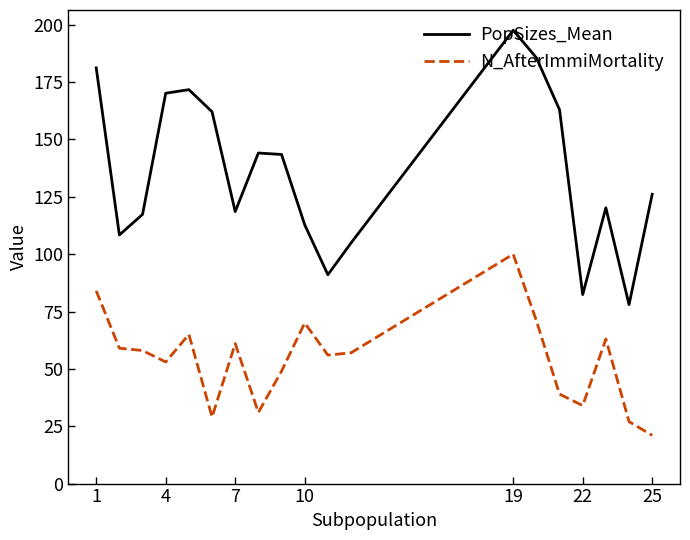

Which series has the widest spread of values?

PopSizes_Mean